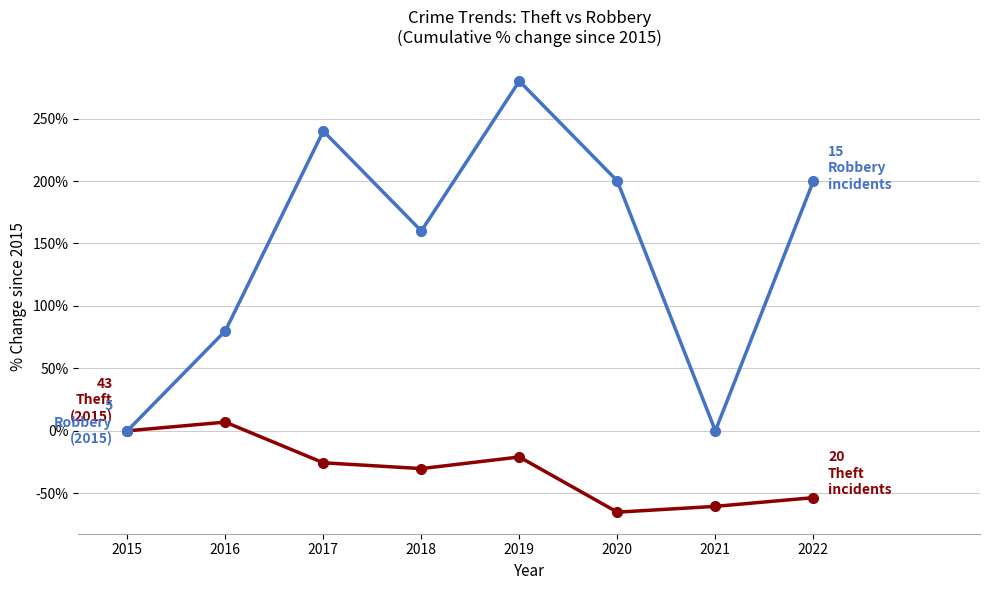

Count the number of data series in this chart.

2